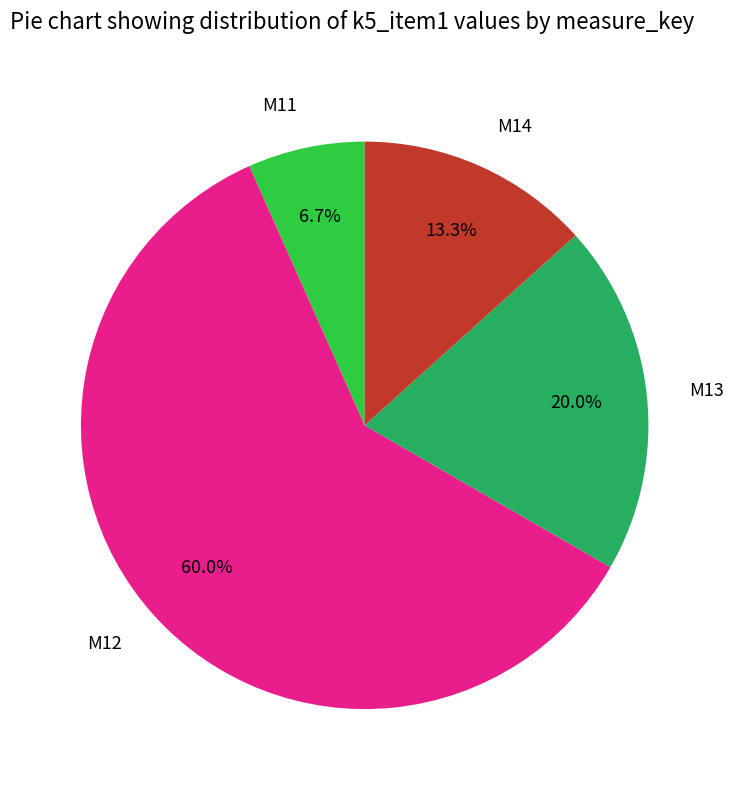

Between M14 and M12, which is larger?

M12